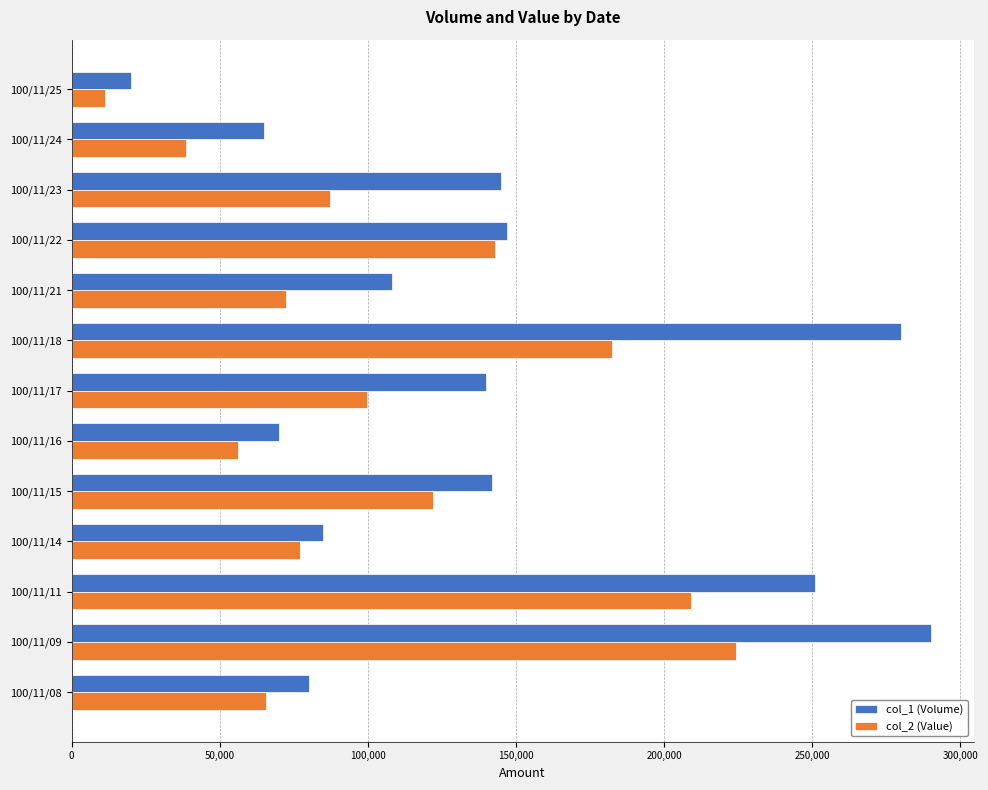

What is the total value across all series at 100/11/18?

462300